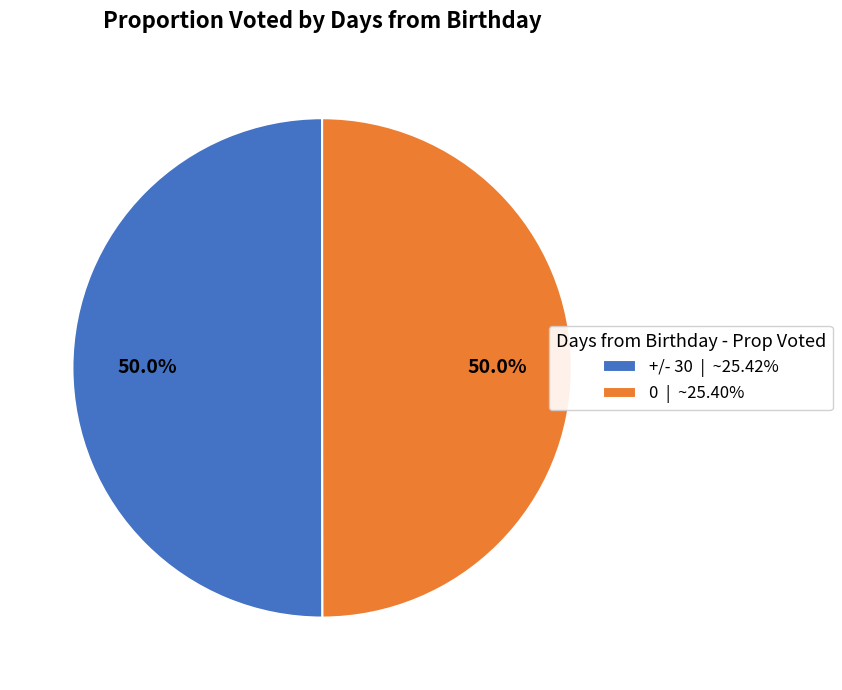

True or false: +/- 30 accounts for 39% of the total.

False